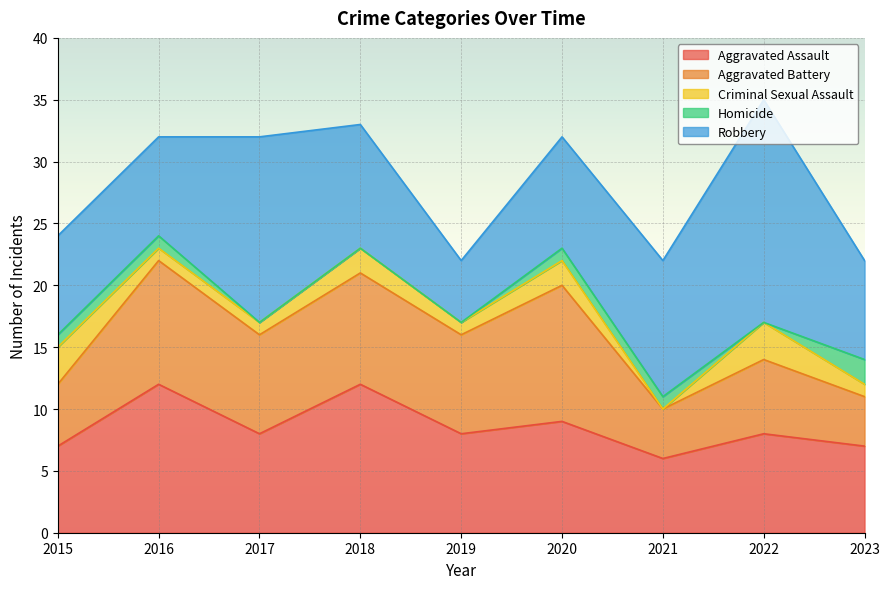

Where is Criminal Sexual Assault nearest to the value 1?

2016